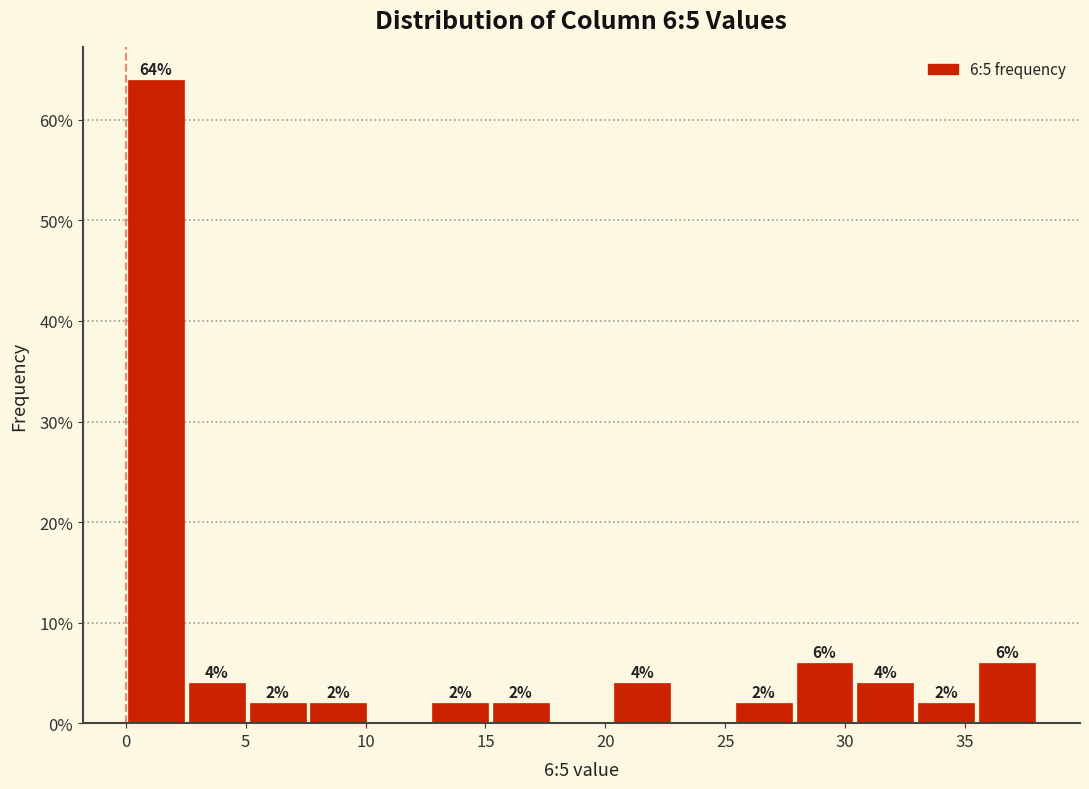

Which range on the x-axis has the tallest bar?

0.0 to 2.5